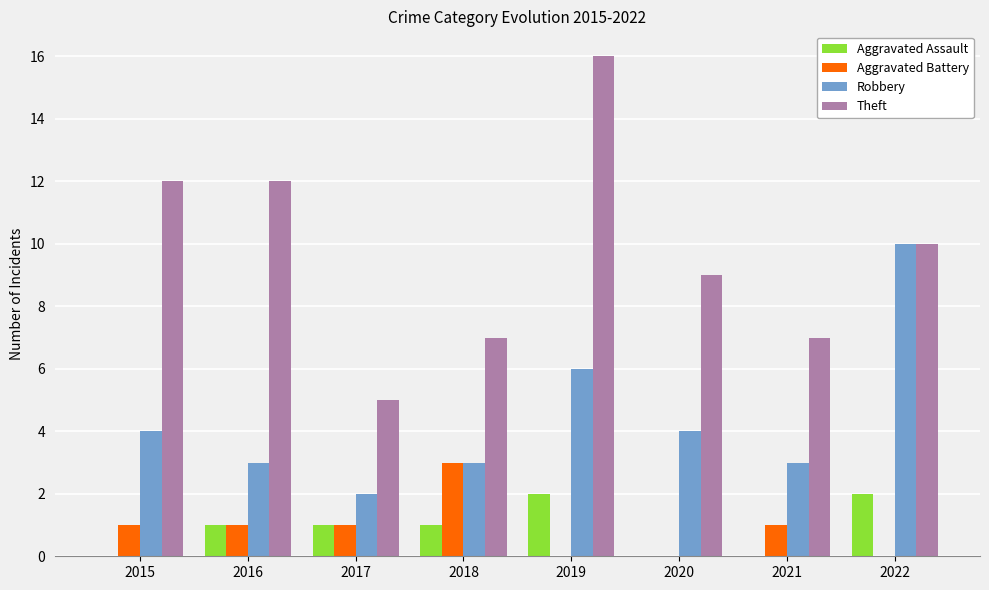

Reading left to right, what are all the values shown in this chart?

Aggravated Assault: 2015=0	2016=1	2017=1	2018=1	2019=2	2020=0	2021=0	2022=2
Aggravated Battery: 2015=1	2016=1	2017=1	2018=3	2019=0	2020=0	2021=1	2022=0
Robbery: 2015=4	2016=3	2017=2	2018=3	2019=6	2020=4	2021=3	2022=10
Theft: 2015=12	2016=12	2017=5	2018=7	2019=16	2020=9	2021=7	2022=10